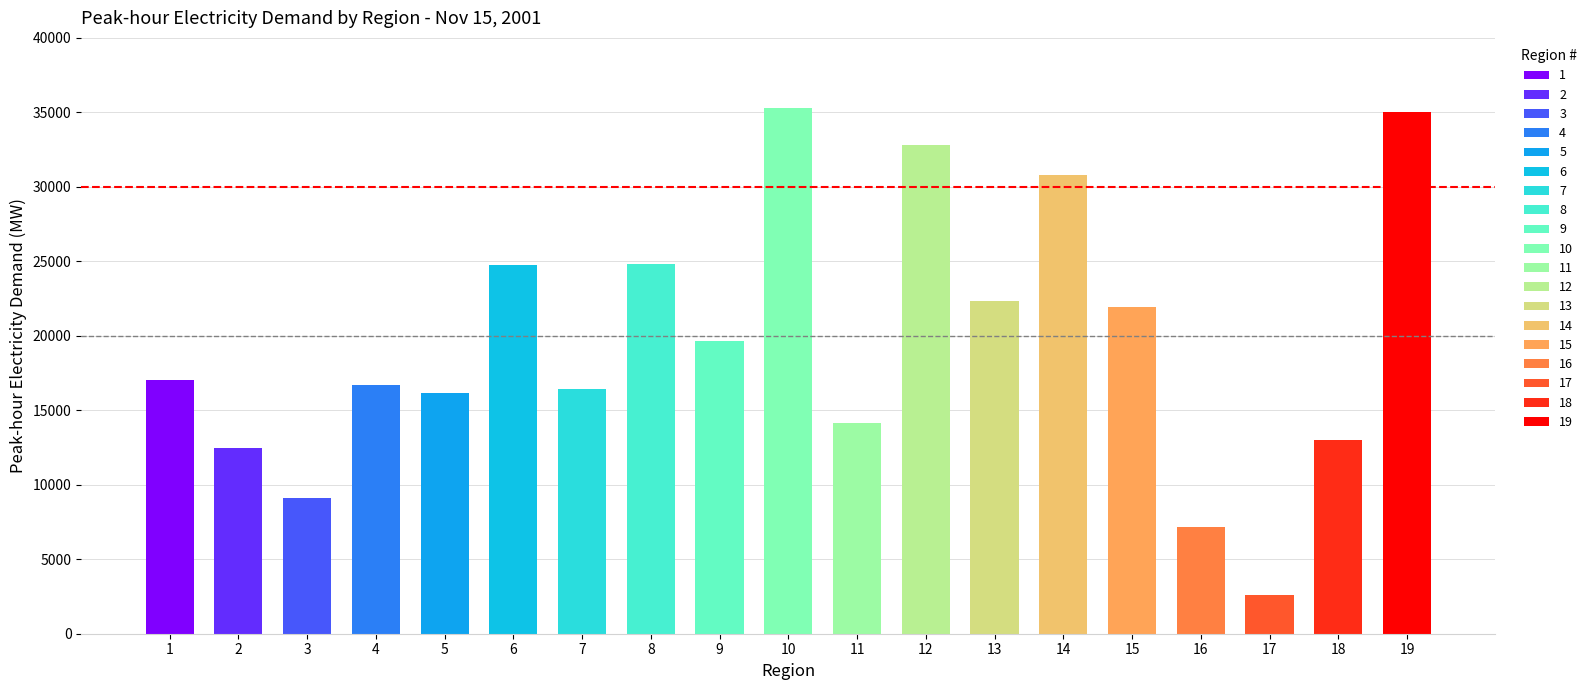

Count the number of values greater than 17020.

10